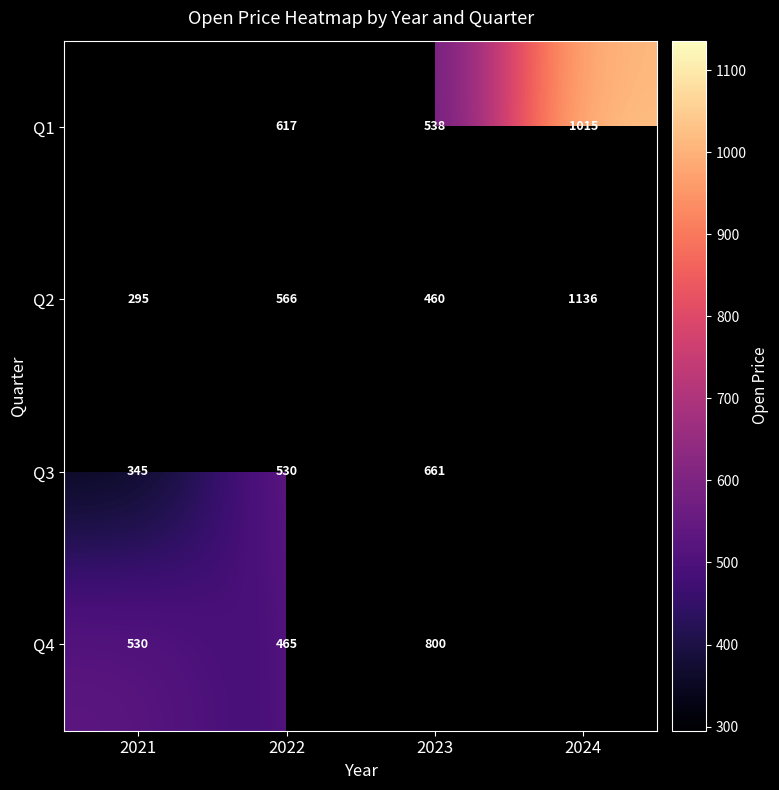

What is the difference between the maximum and second lowest values in the Q2 series?

675.9